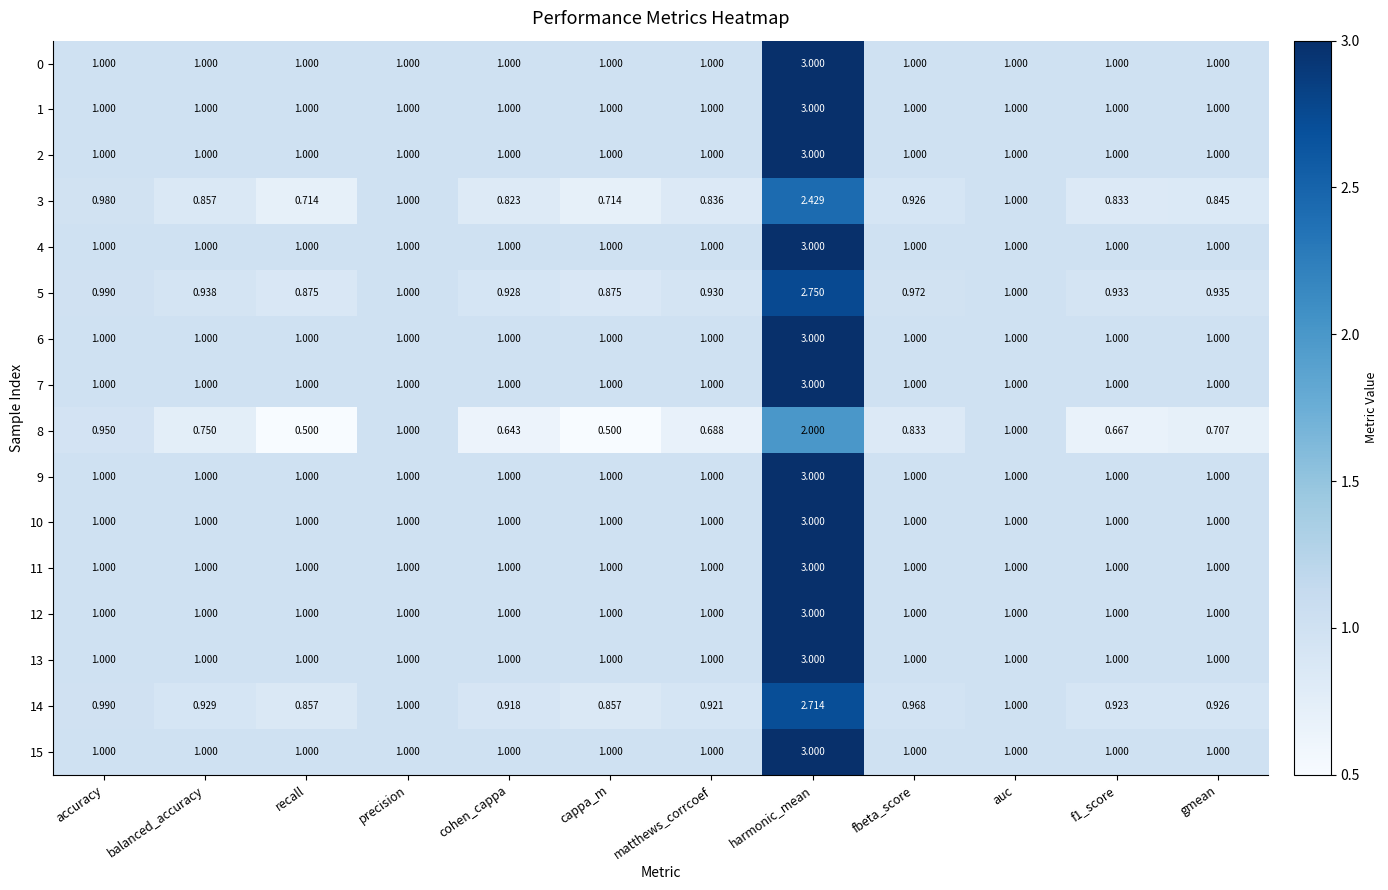

Which category has the highest value in the 12 series?

harmonic_mean